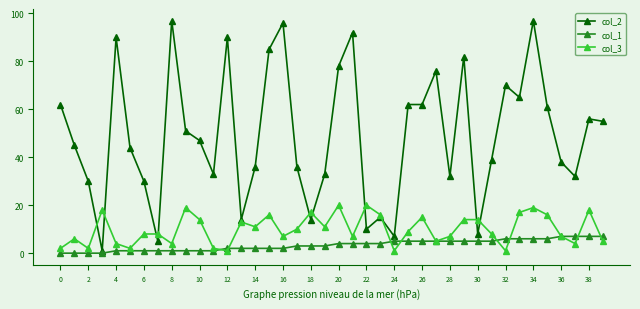

Which series has the largest range (max minus min)?

col_2